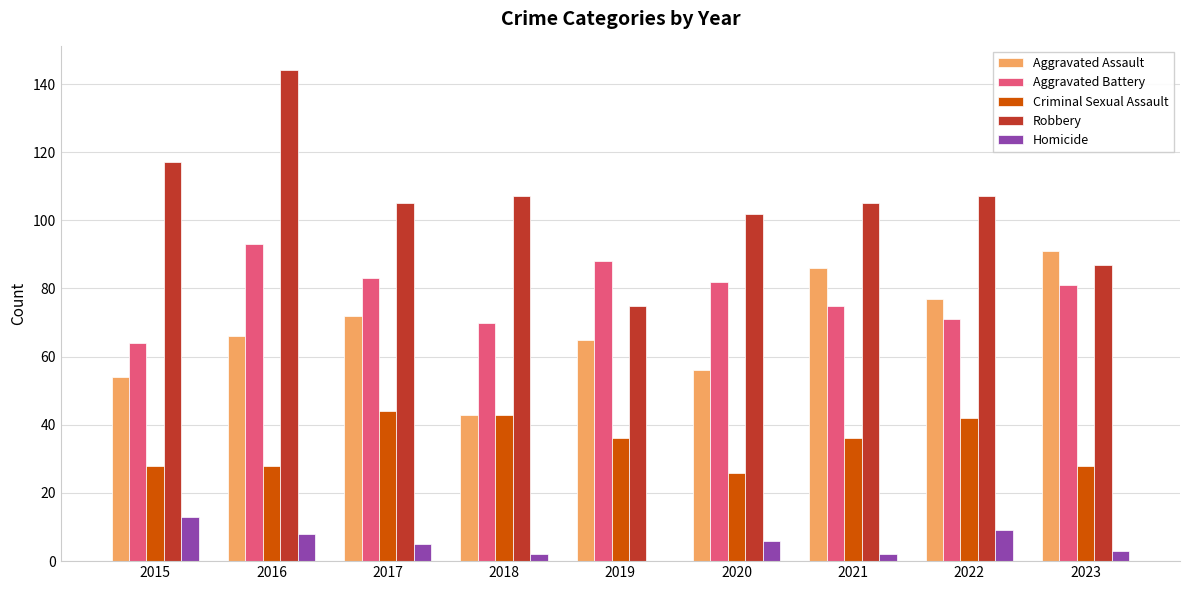

What is the highest value of the Criminal Sexual Assault series?

44